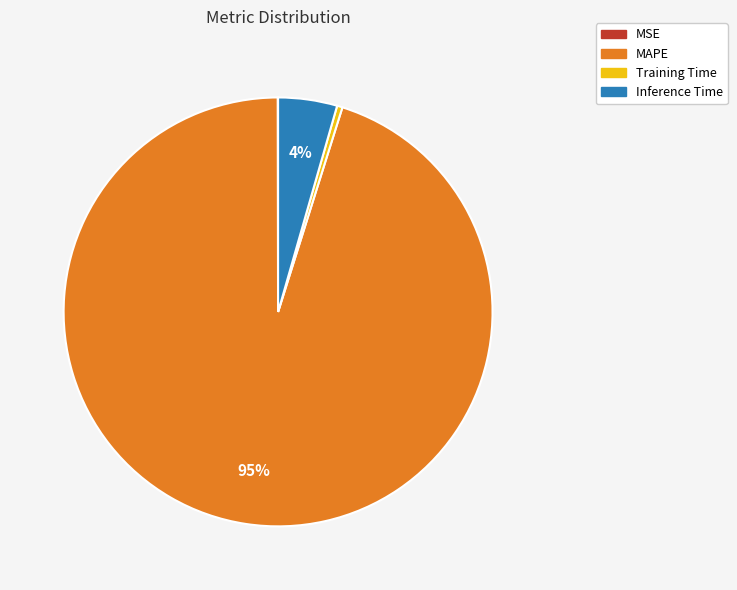

Which category has the biggest portion of the pie?

MAPE